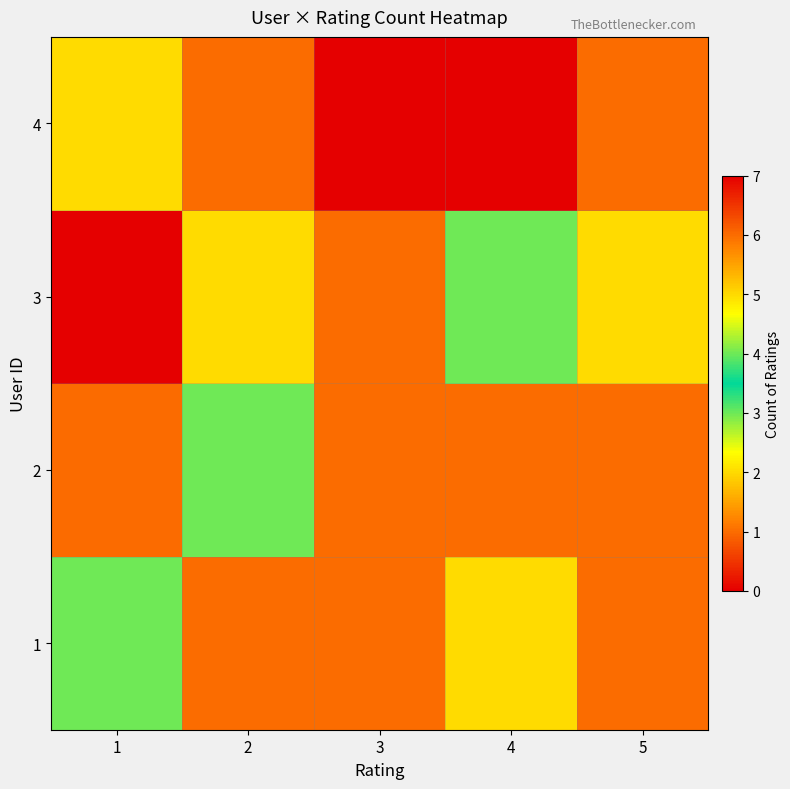

At which category is the sum across all series the highest?

1